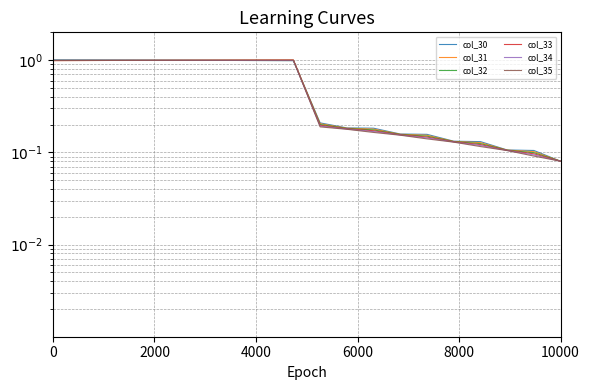

What is the difference between the maximum and minimum values in the col_33 series?

0.9